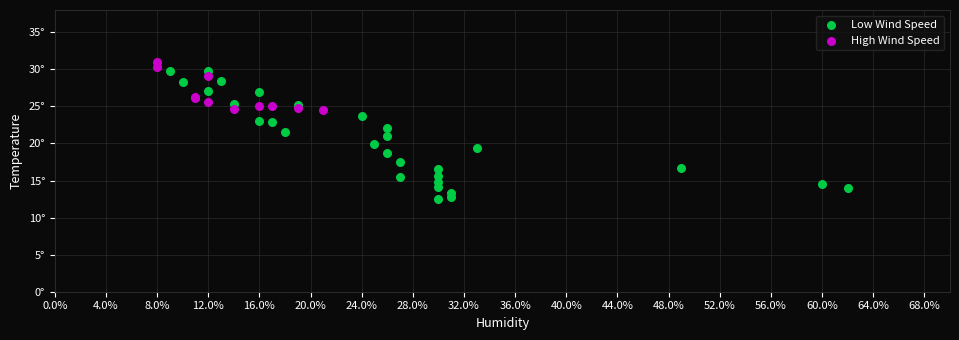

What are all the series names shown in the legend?

Low Wind Speed, High Wind Speed